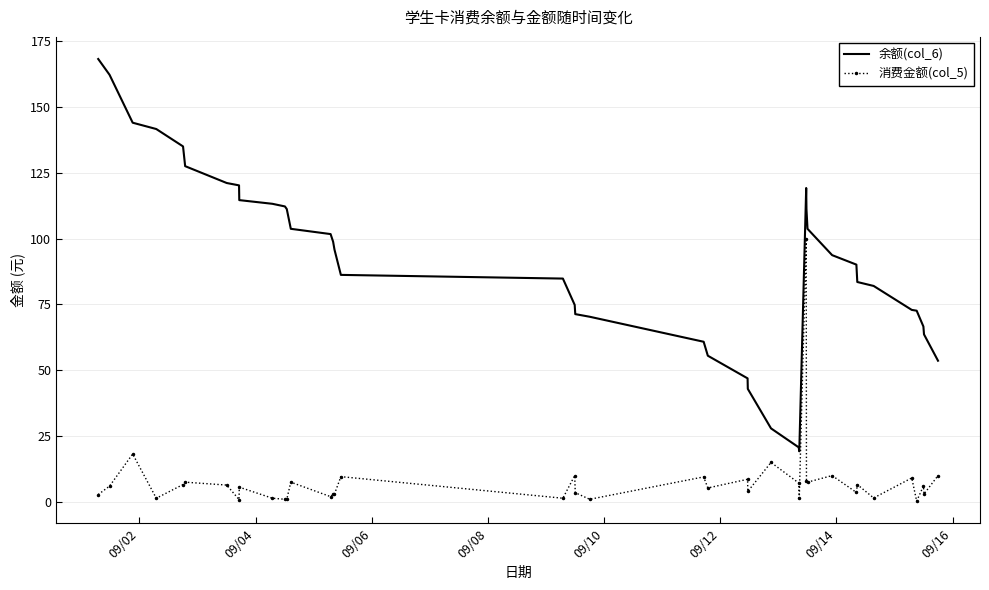

What is the greatest value displayed?

168.2